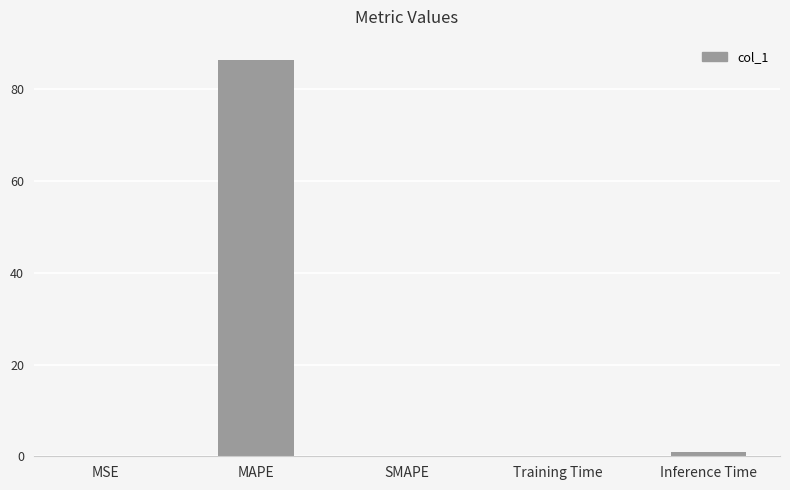

Between MAPE and Inference Time, which is larger?

MAPE